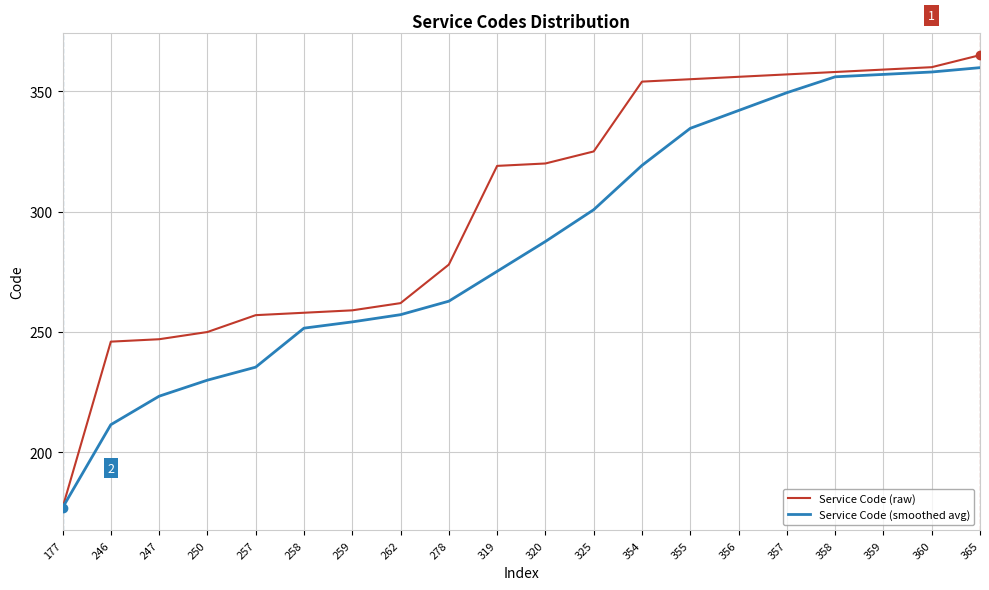

Is the value of Service Code (smoothed avg) at 319 greater than the value of Service Code (raw) at 356?

No